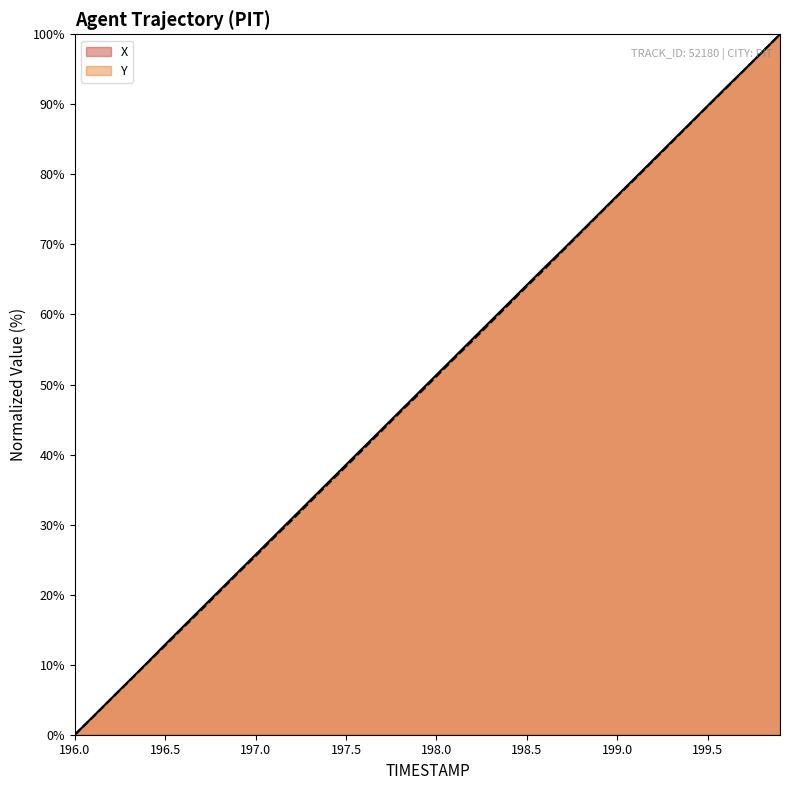

What is the sum of all X values?

2002.3